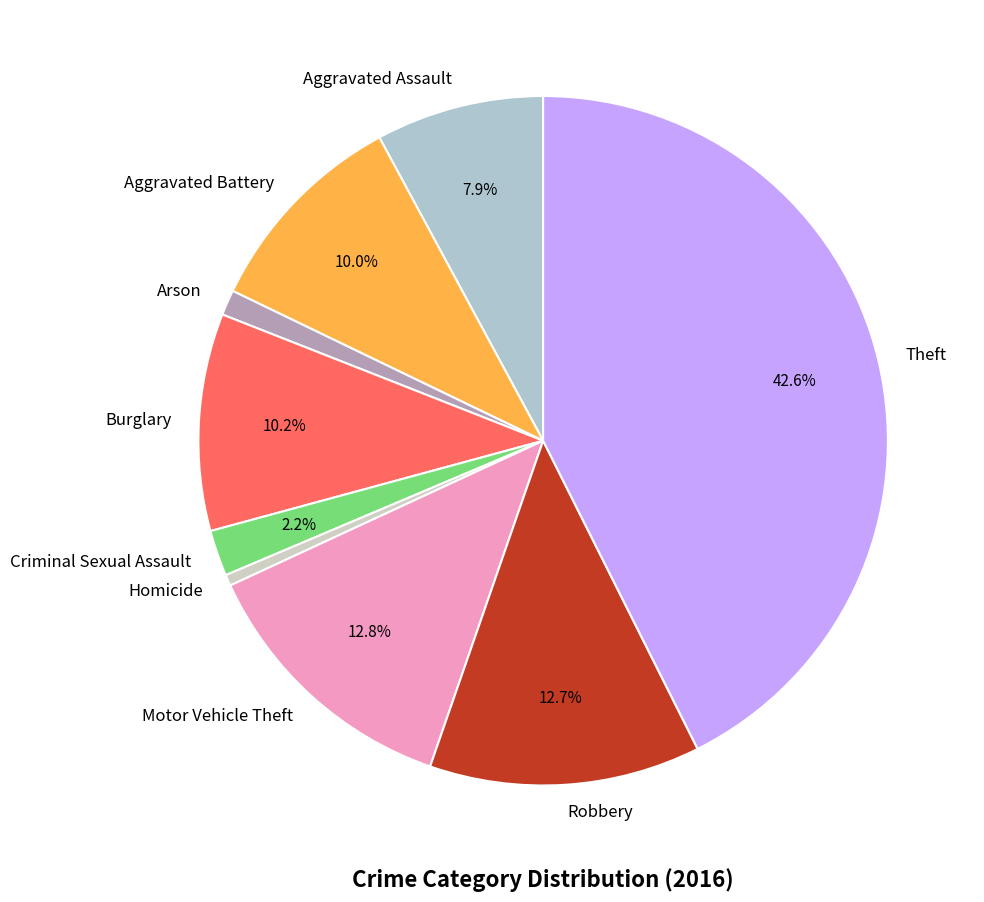

Which slice is the smallest?

Homicide